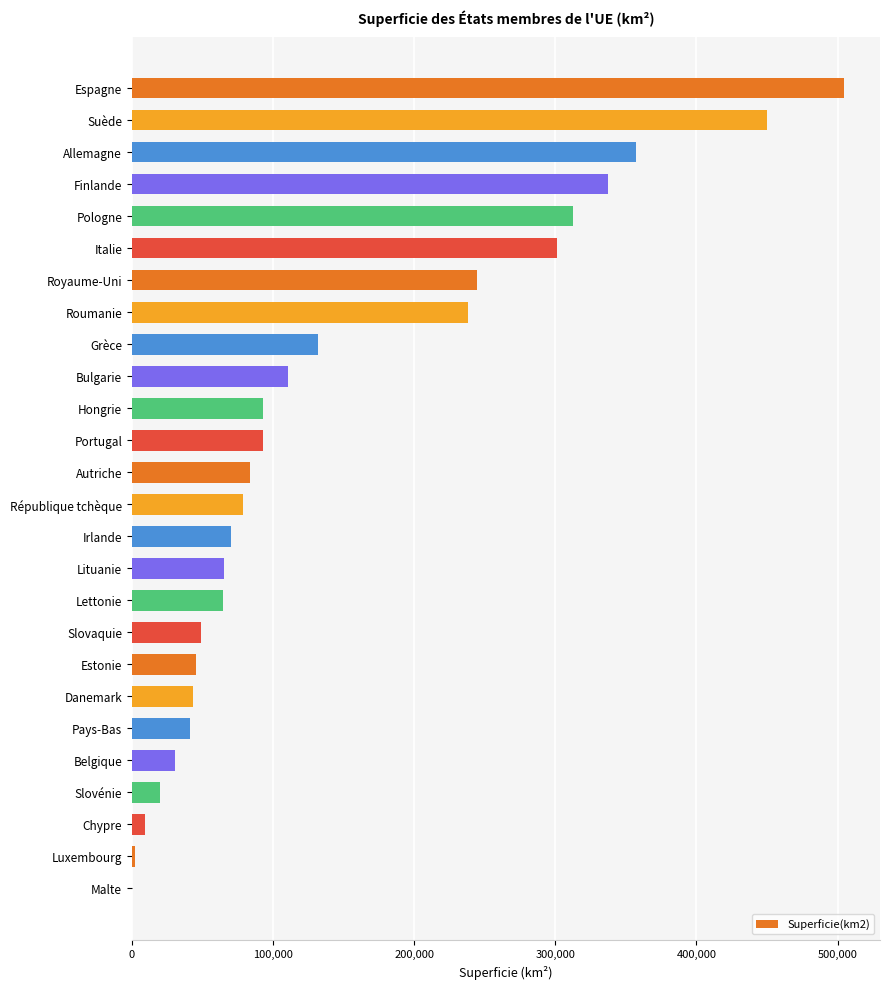

Approximately how many times larger is the value at Hongrie compared to Irlande?

1.3